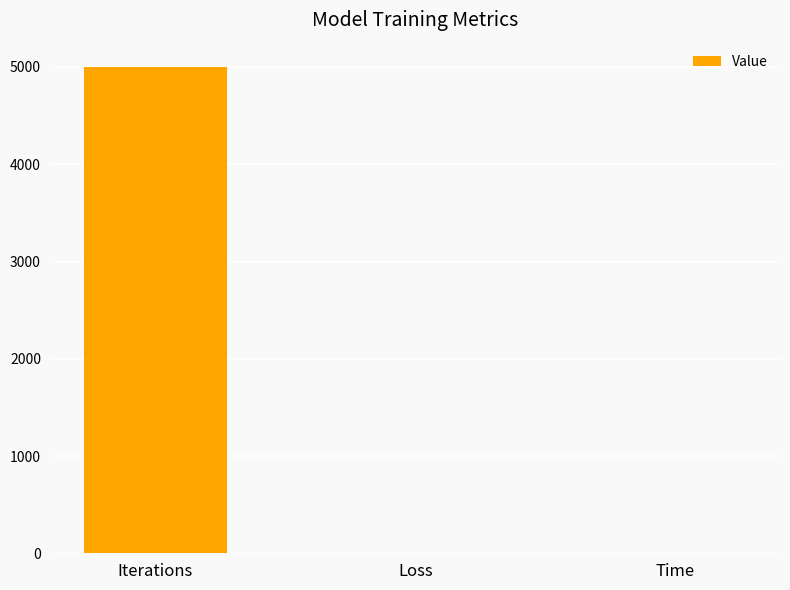

Approximately how many times larger is the value at Loss compared to Time?

0.1